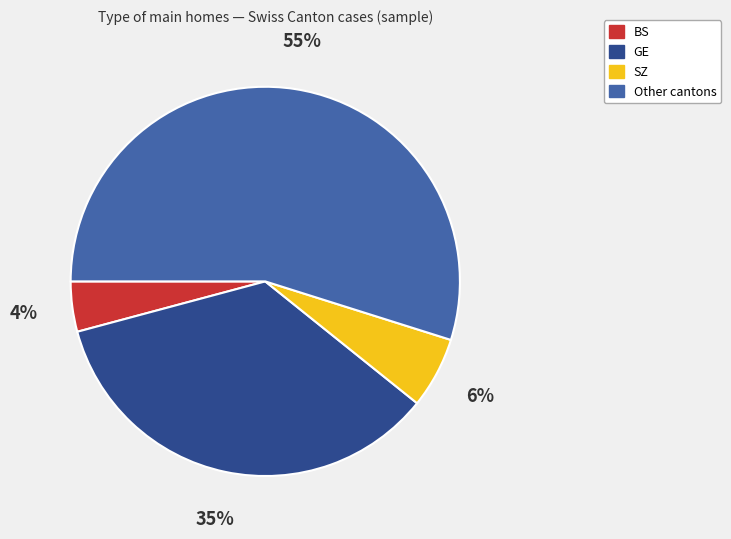

To the nearest percent, what portion does SZ represent?

6%